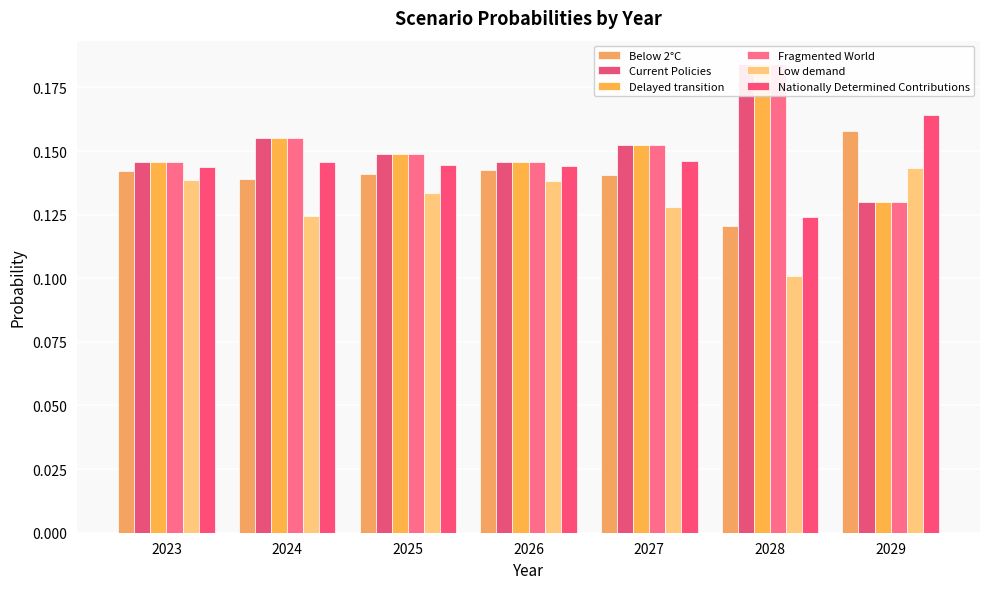

How many bars are there in each group?

6